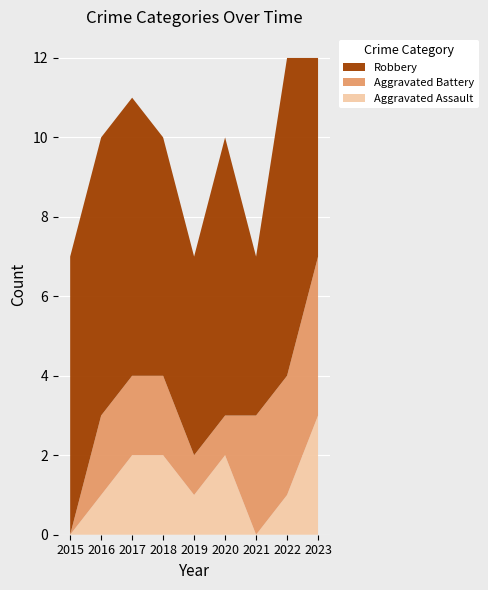

Reading left to right, what are all the values shown in this chart?

Aggravated Assault: 0	1	2	2	1	2	0	1	3
Aggravated Battery: 0	2	2	2	1	1	3	3	4
Robbery: 7	7	7	6	5	7	4	8	5